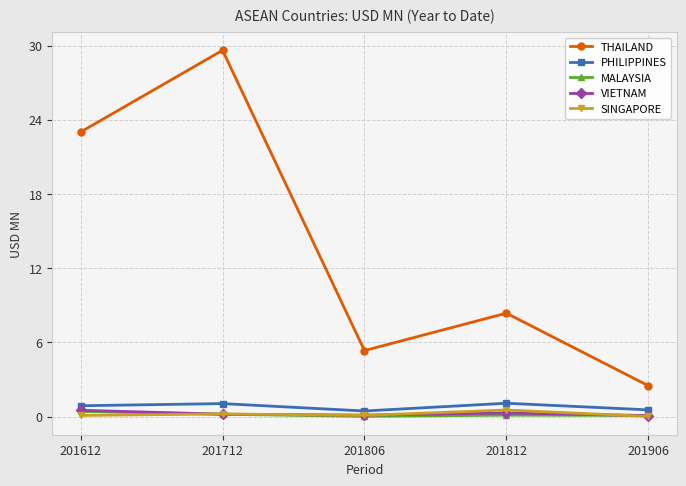

In MALAYSIA, how many points are higher than both neighbors (excluding endpoints)?

1